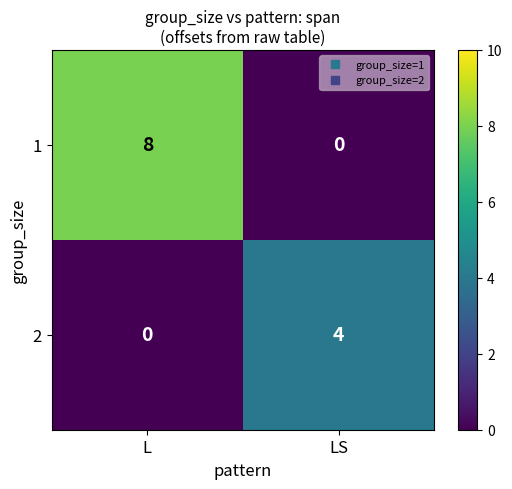

True or false: 1 has a value of 14 at L.

False